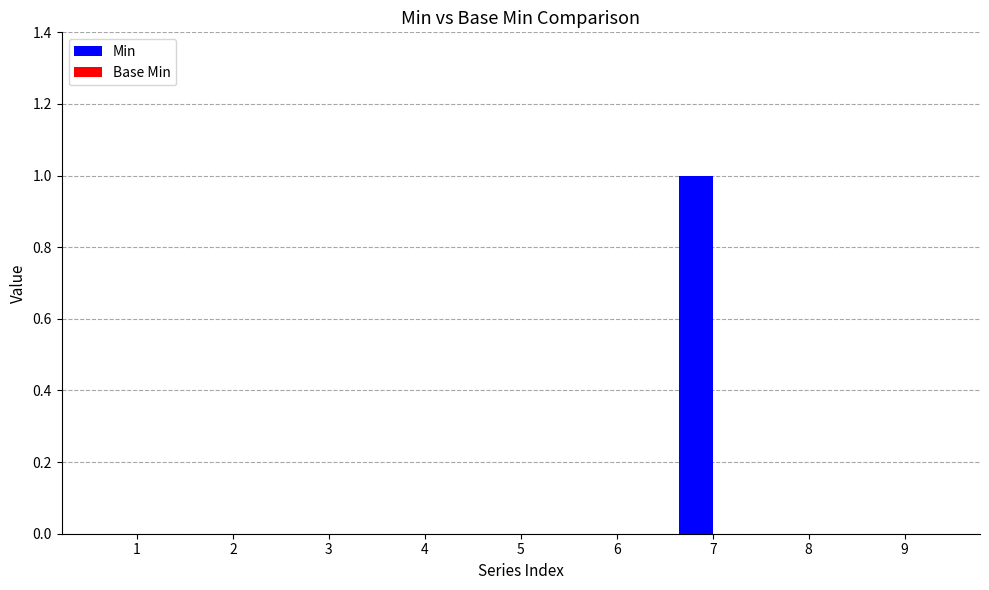

The chart shows a value of 0 at 9. True or false?

True